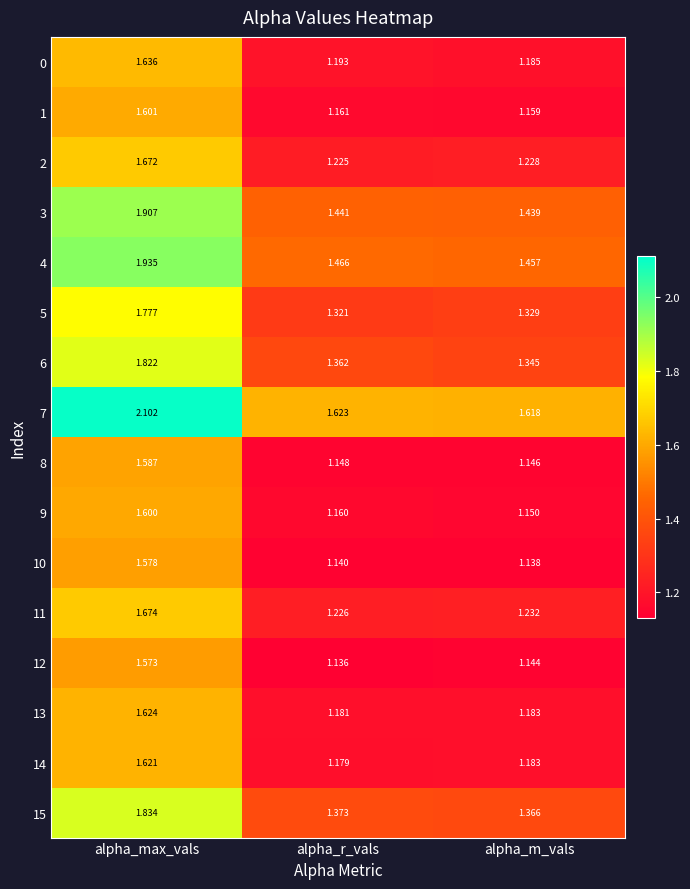

At which category is the sum across all series the highest?

alpha_max_vals